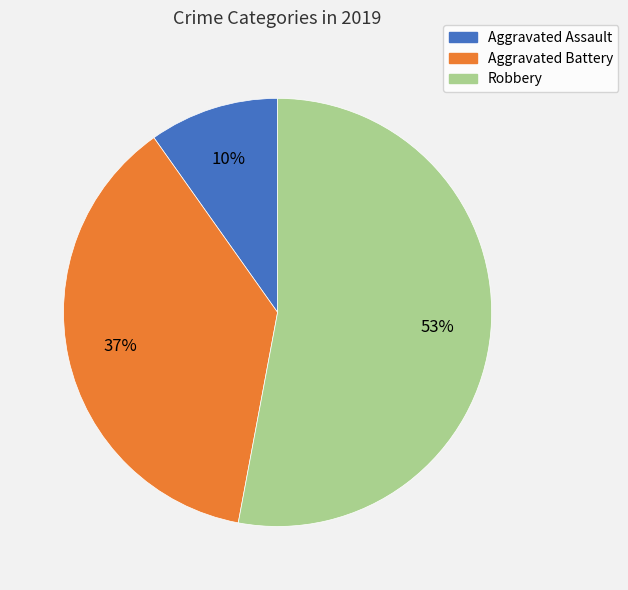

Count the number of slices in the pie.

3